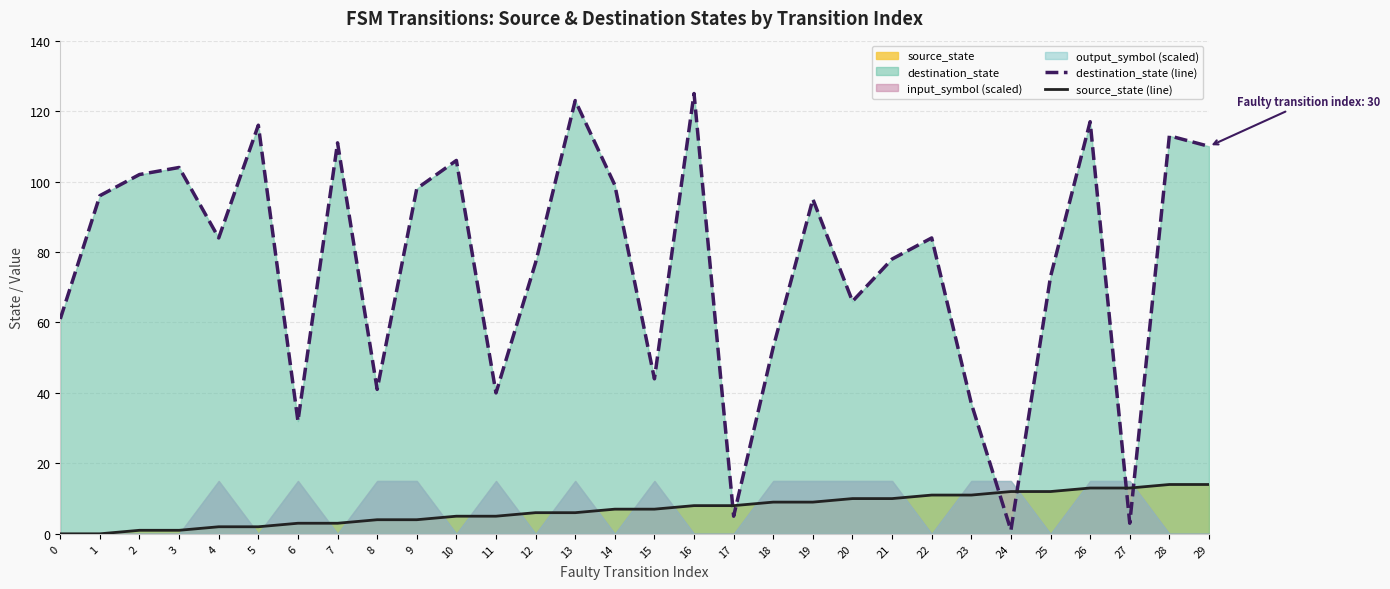

At which label is source_state (line) closest to 7?

14